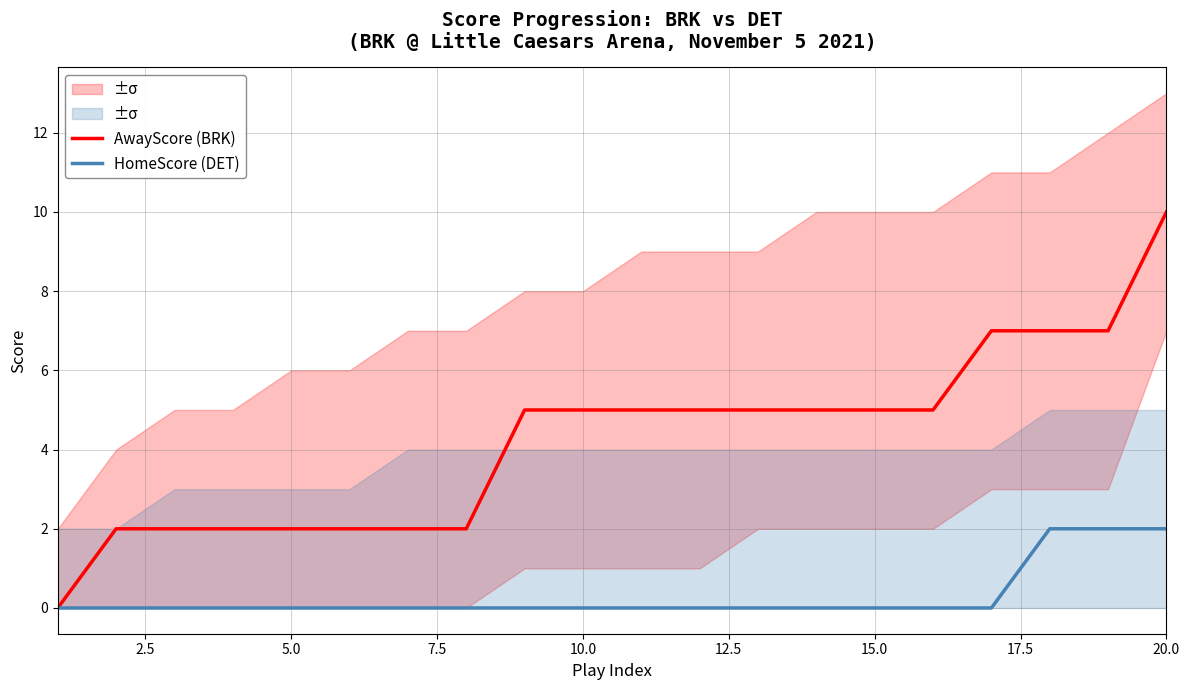

True or false: HomeScore (DET) and AwayScore (BRK) cross at least once.

False